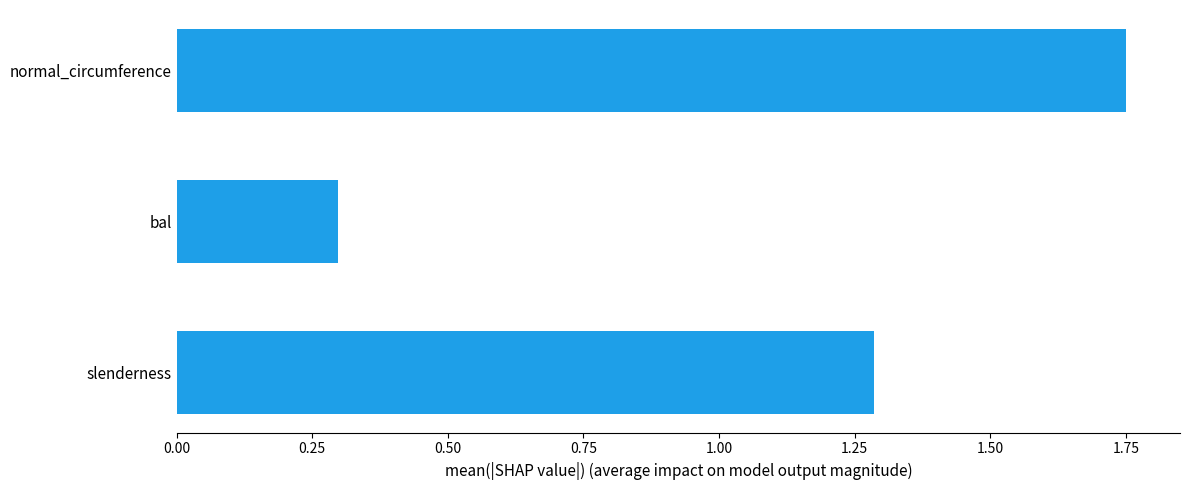

How many values are between 0 and 1?

1